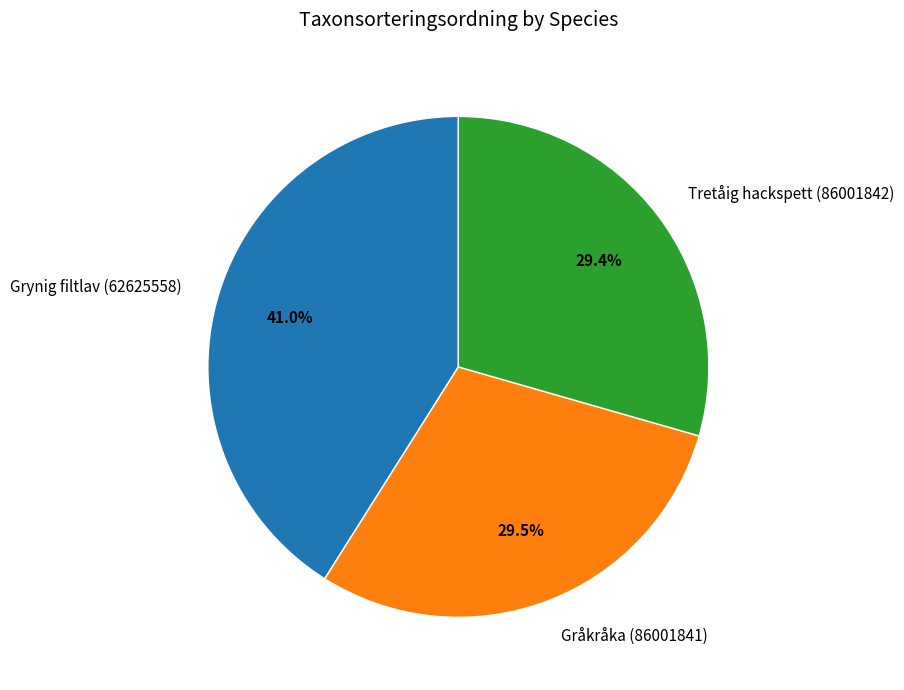

Count the number of slices in the pie.

3